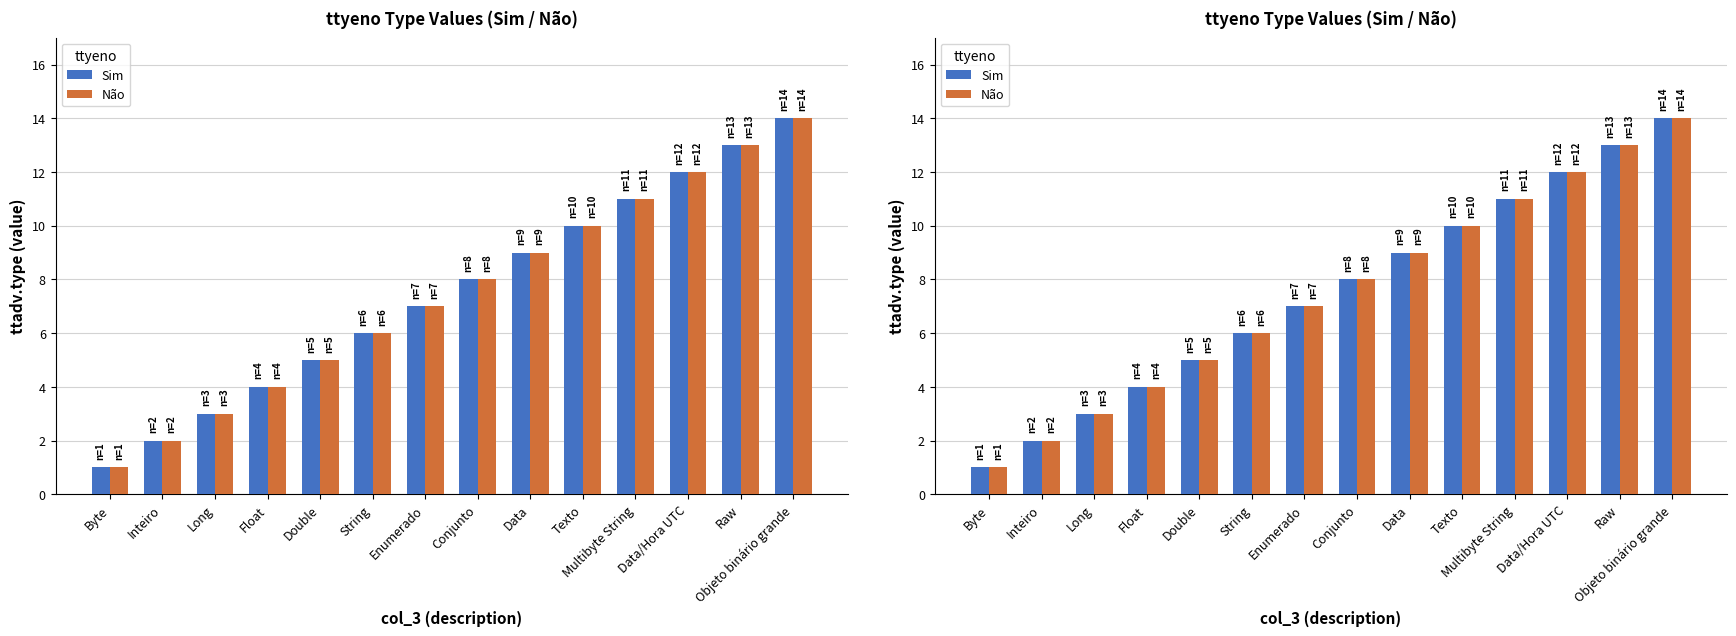

What is the minimum value for Sim?

1